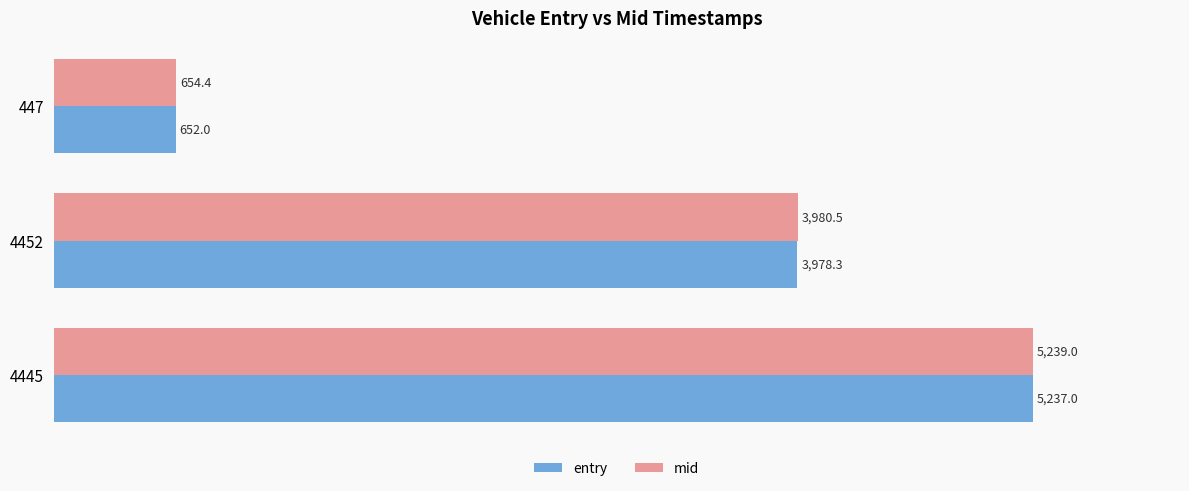

Which series has the largest range (max minus min)?

entry